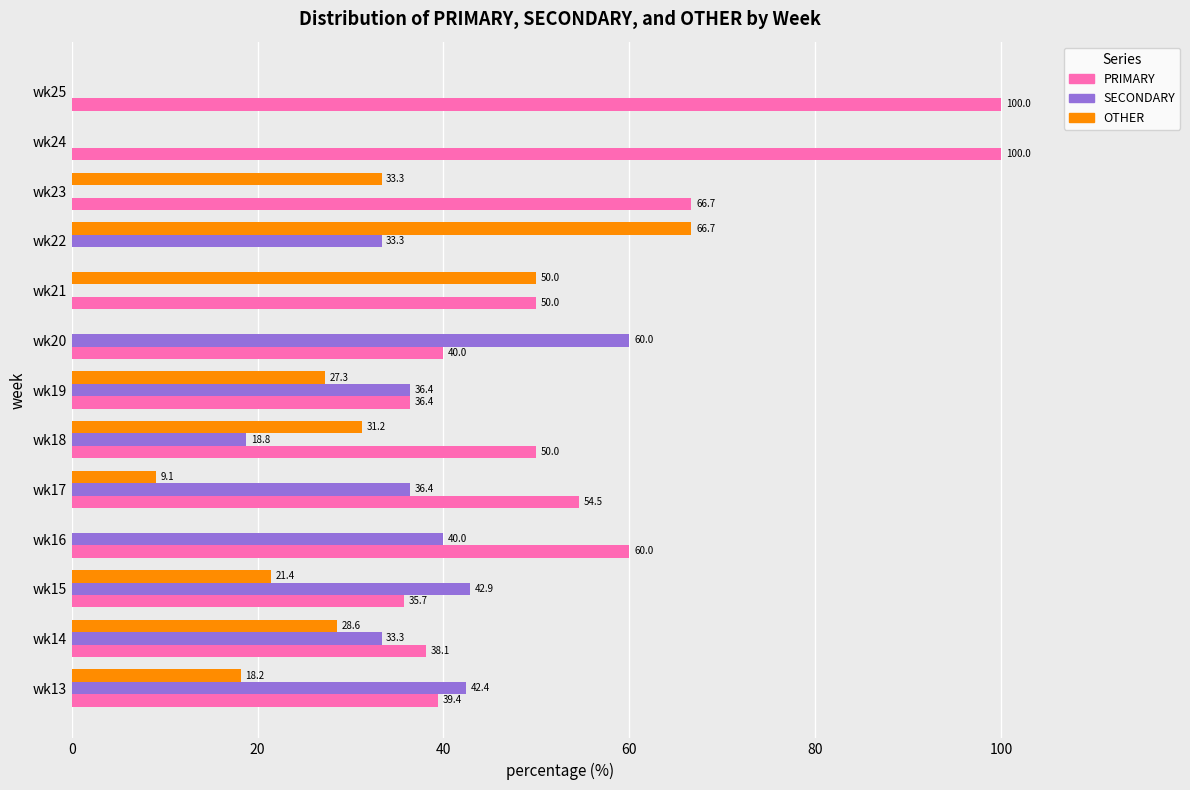

Which category has the highest value in the SECONDARY series?

wk20